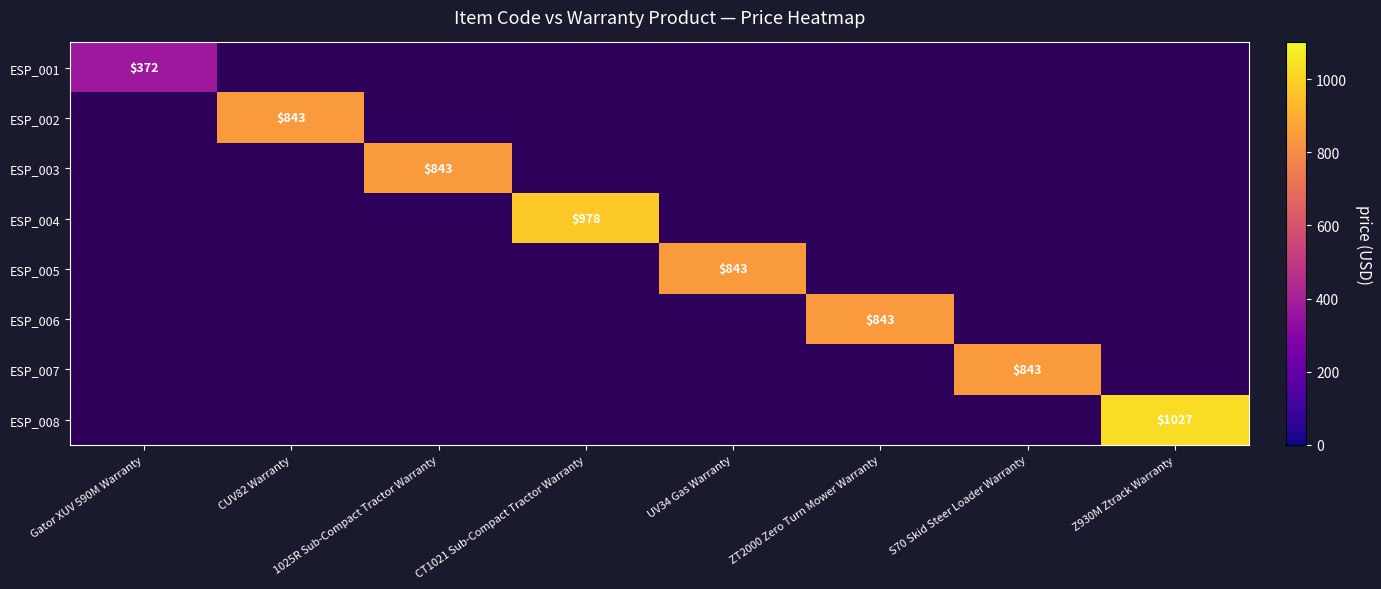

The ESP_001 series shows 75.3 at Gator XUV 590M Warranty. True or false?

False